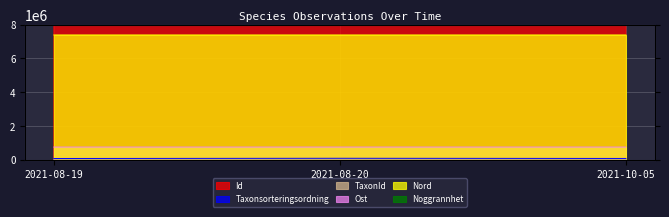

What is the difference between the maximum and minimum values in the TaxonId series?

6142